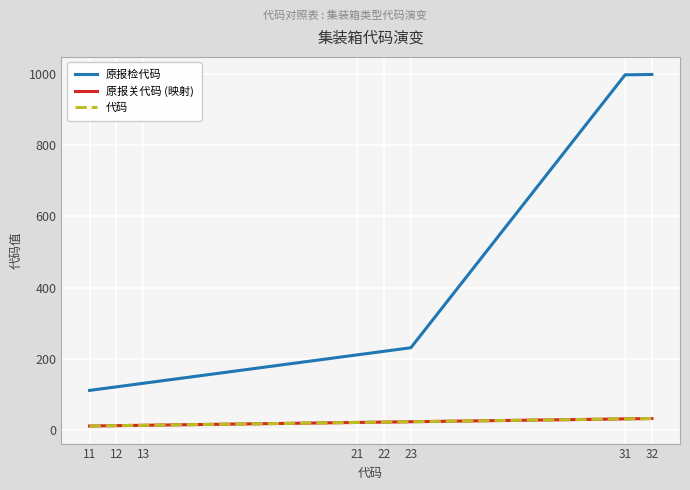

Is this an area chart (filled region under the line)?

No